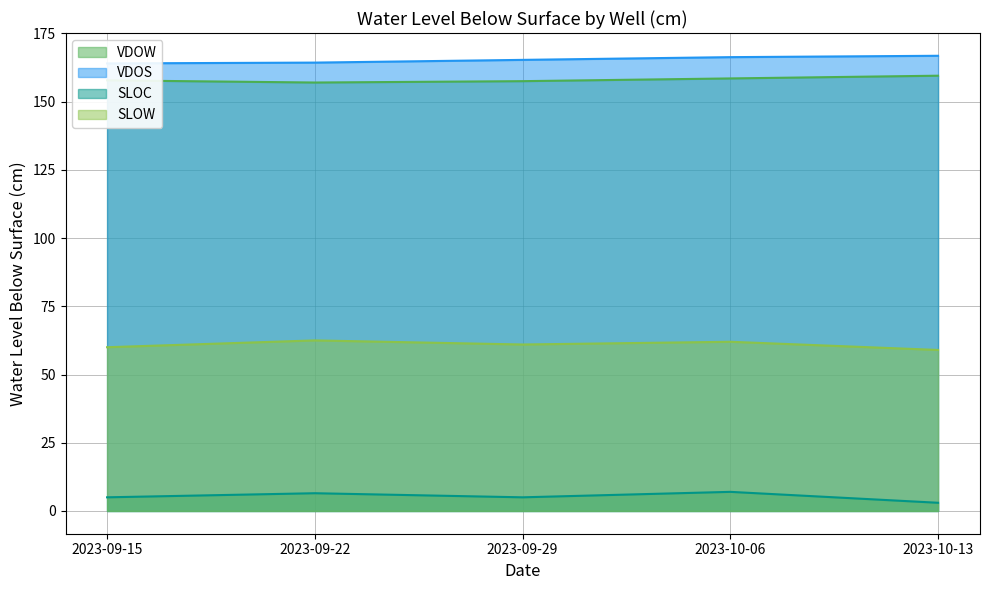

What is the label of the 2nd point from the left?

2023-09-22